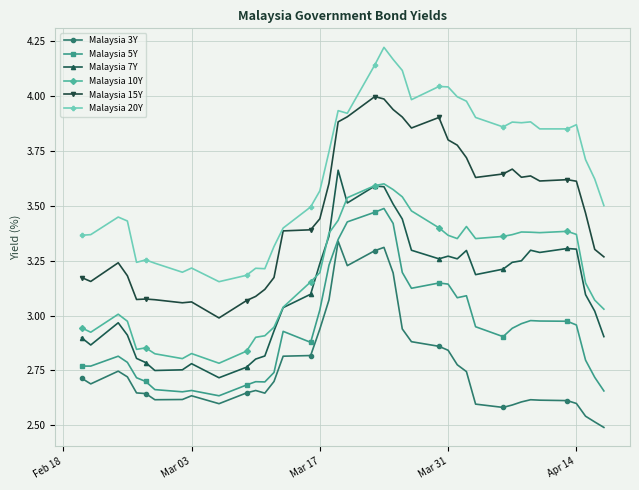

Which series has the largest total across all categories?

Malaysia 20Y